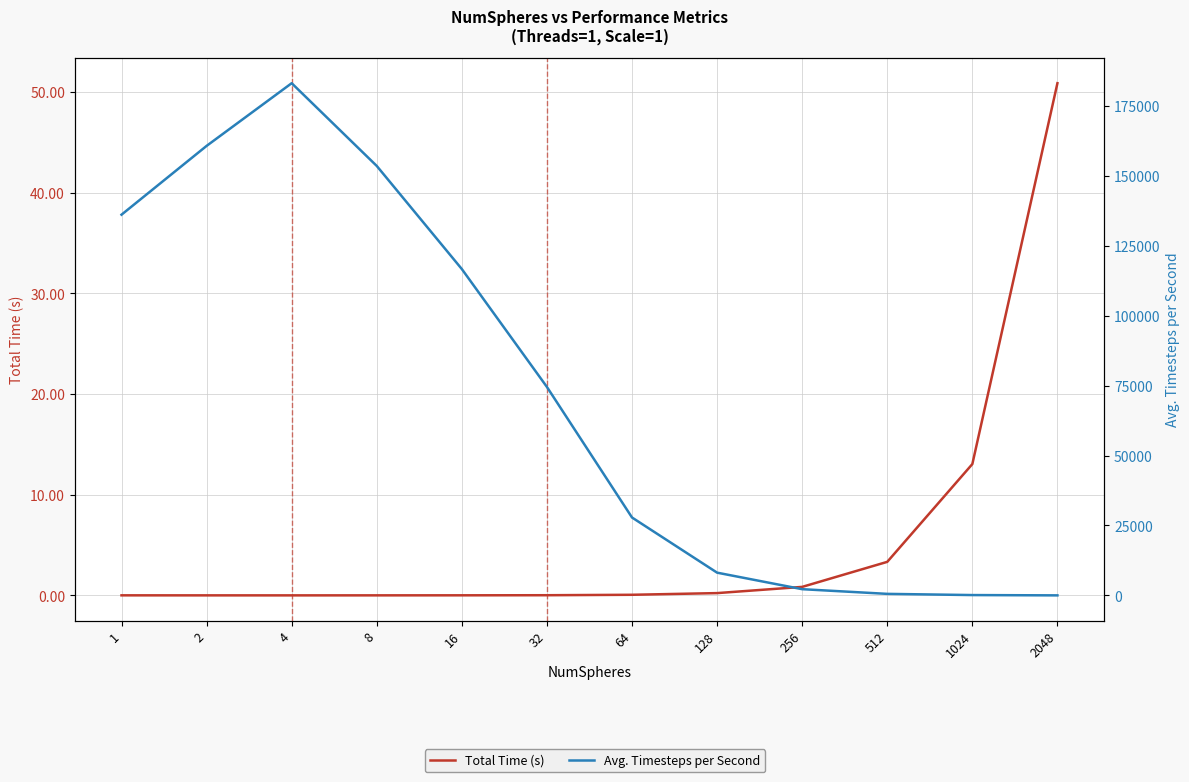

What is the value of the Total Time (s) point at the 8th from the left?

0.2